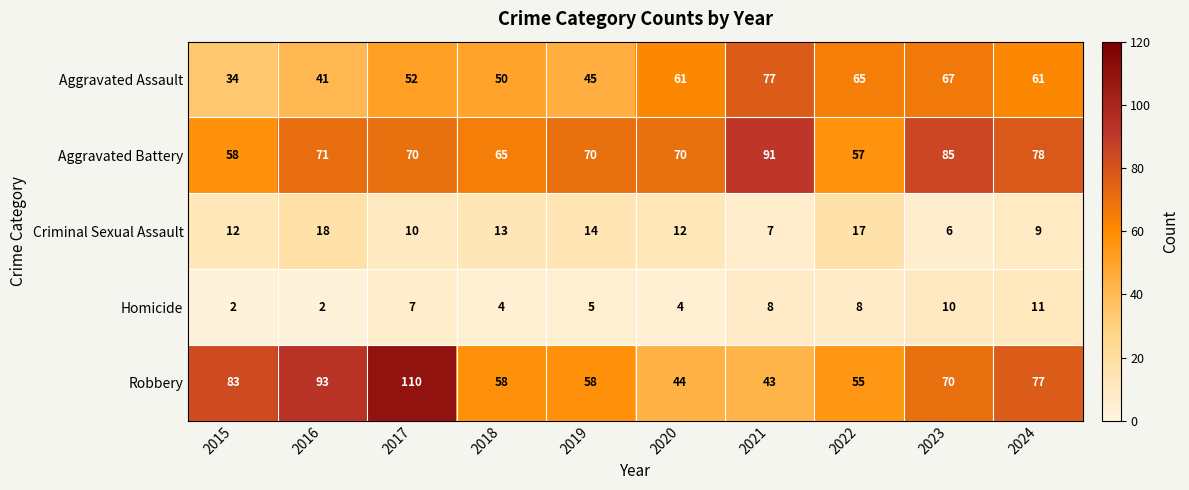

Which series has the widest spread of values?

Robbery